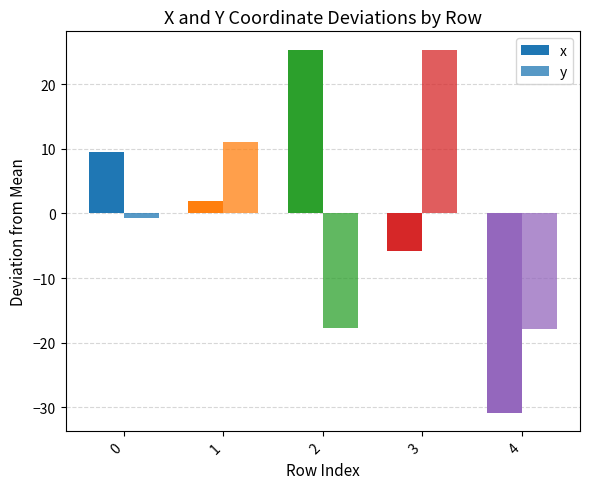

Rank the series by their maximum value, from highest to lowest.

x, y